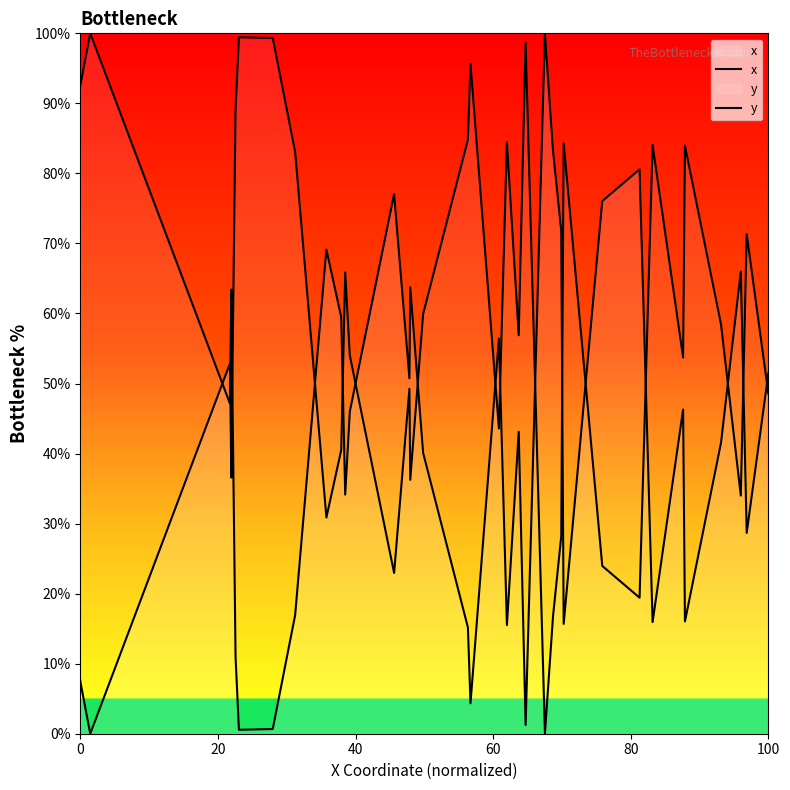

After their last crossing, which series has the higher values: x or y?

x